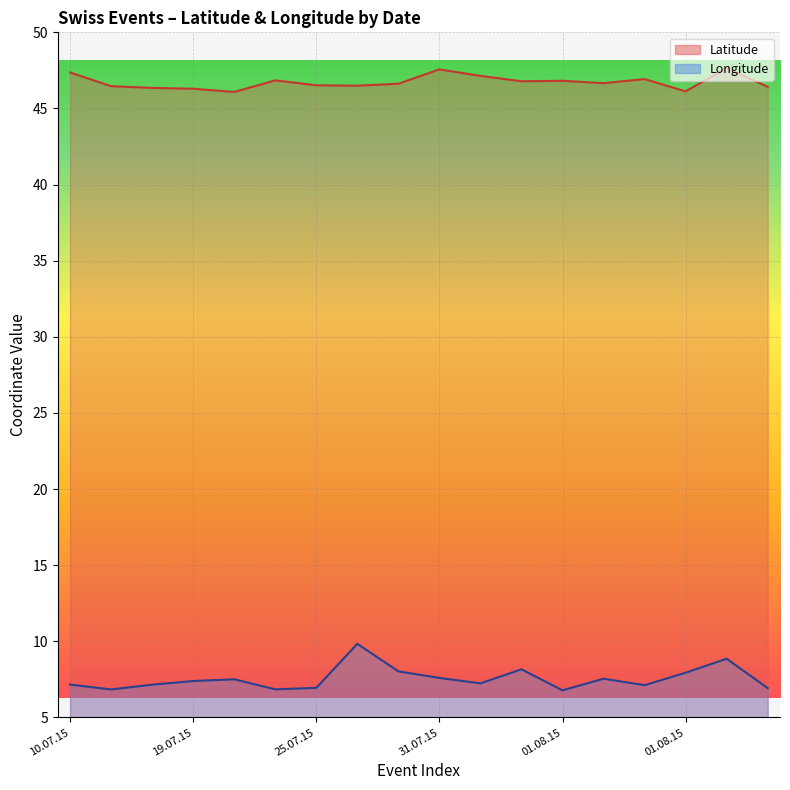

What is the greatest value displayed?

47.7